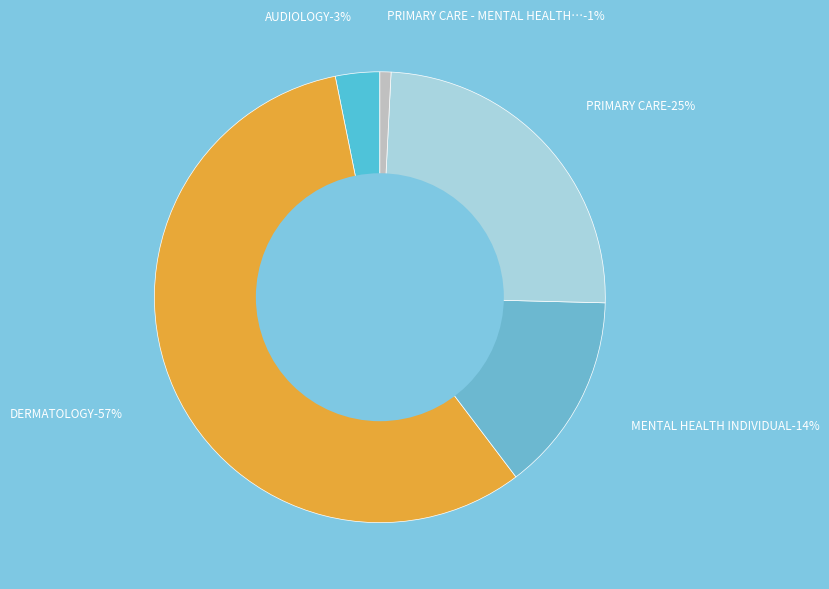

Which slice is the largest?

DERMATOLOGY